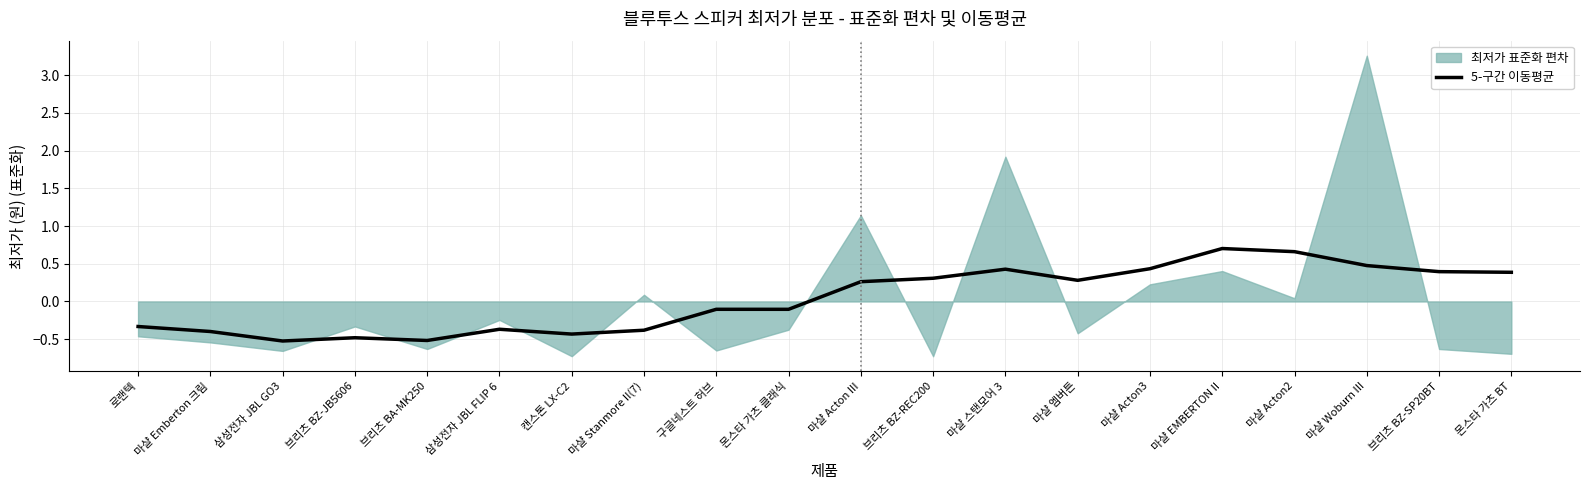

The value at 캔스톤 LX-C2 is -0.4. True or false?

True